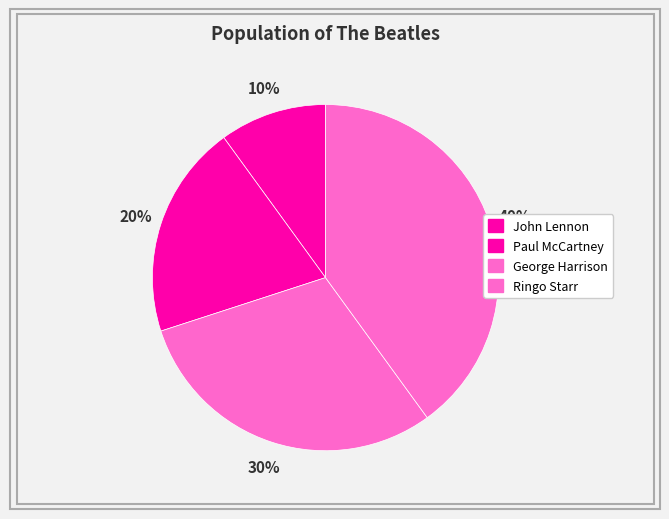

To the nearest percent, what percentage of the pie is George Harrison?

30%